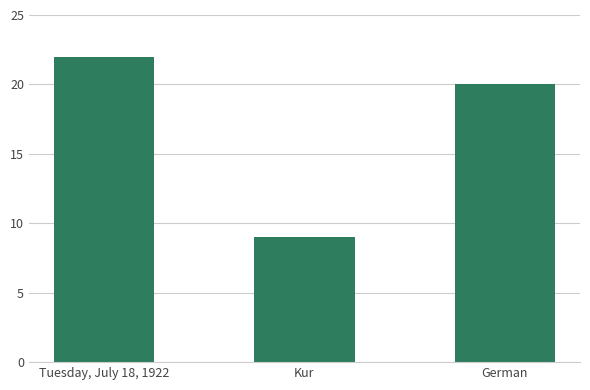

What is the label of the 3rd bar from the left?

German